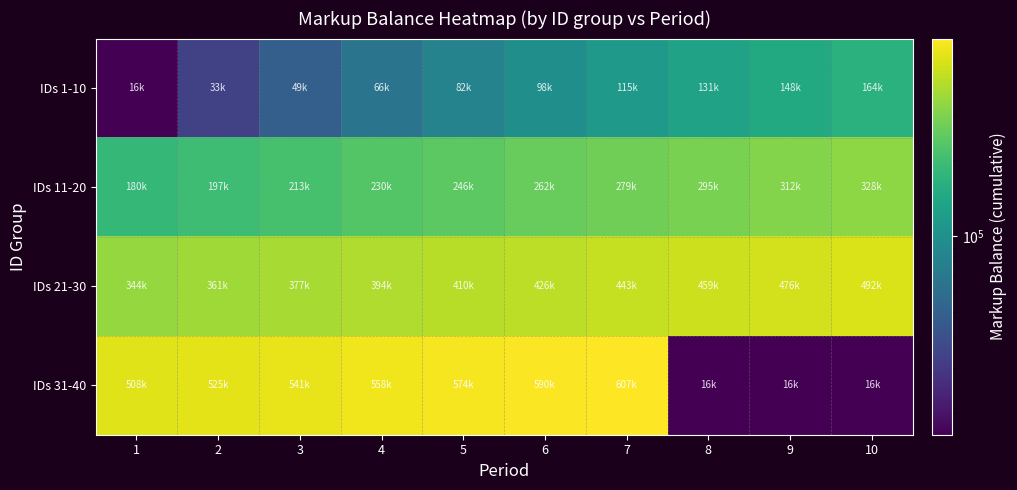

Rank the series at 2 from lowest to highest value.

IDs 1-10, IDs 11-20, IDs 21-30, IDs 31-40